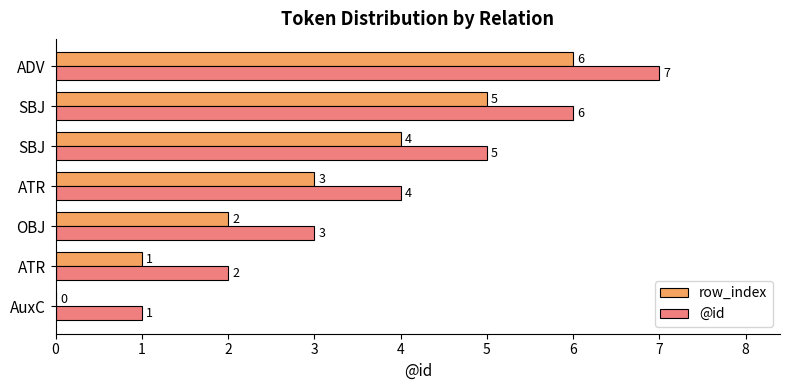

What is the difference between the maximum and second lowest values in the @id series?

5